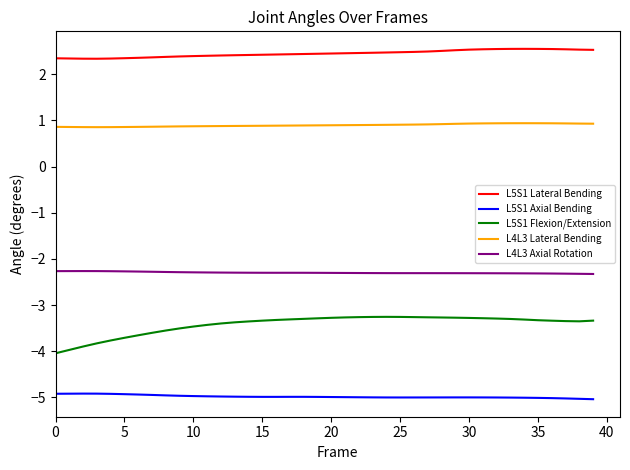

What is the maximum value shown in the chart?

2.5